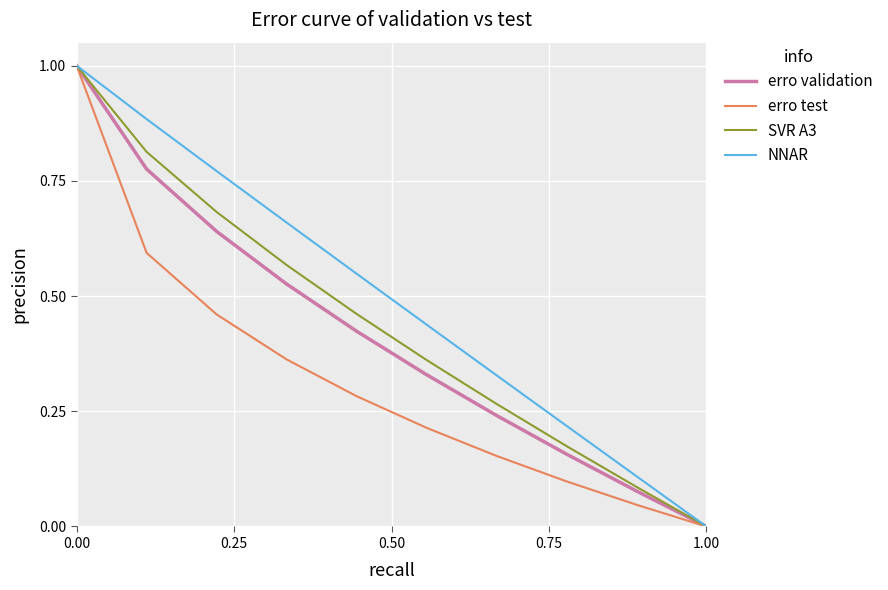

What is the highest value of the erro test series?

1.0